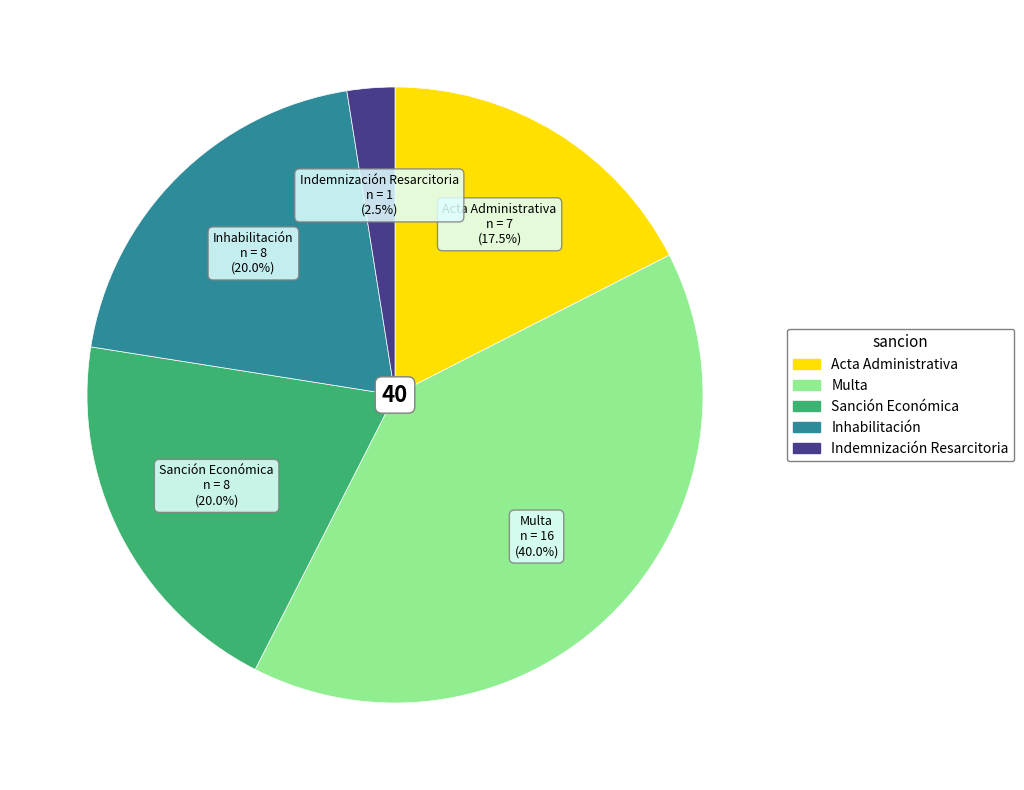

Which slice is the smallest?

Indemnización Resarcitoria